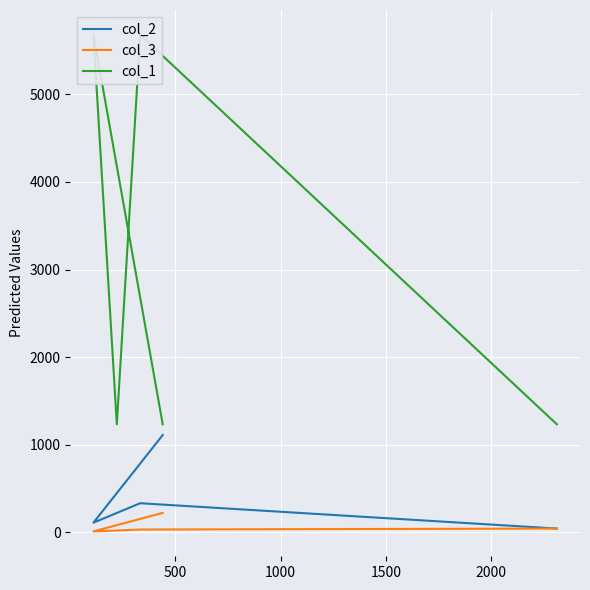

What is the greatest value displayed?

5678